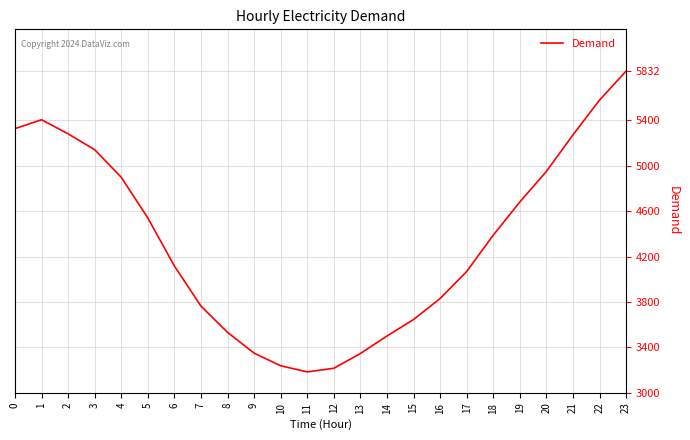

At which label is the value closest to 4508?

5